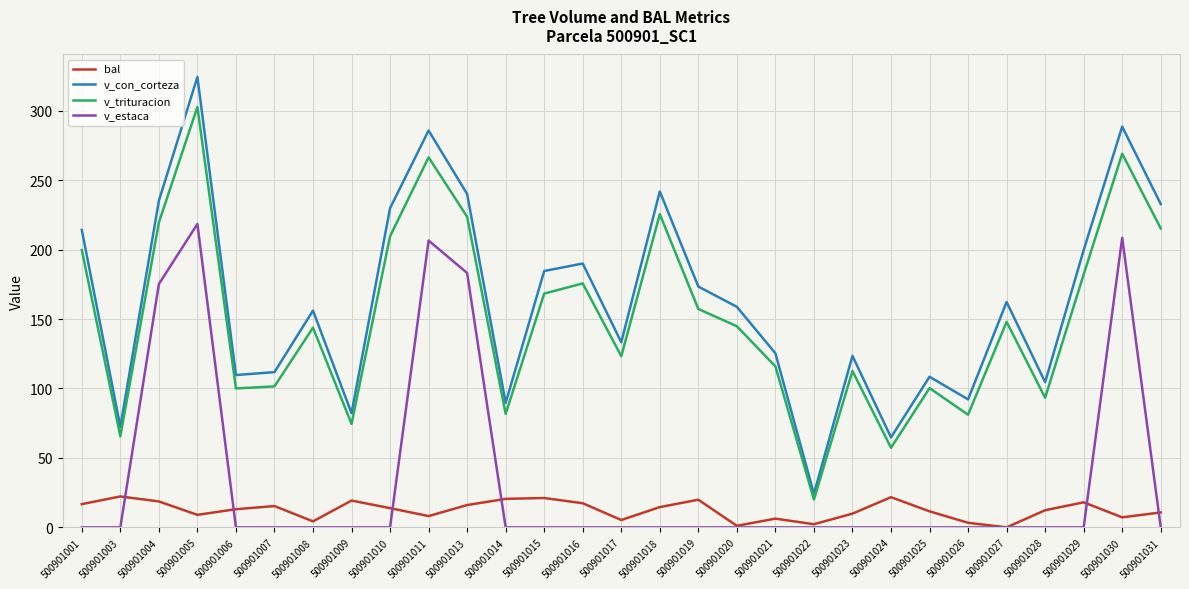

At which label does v_trituracion reach its peak?

500901005